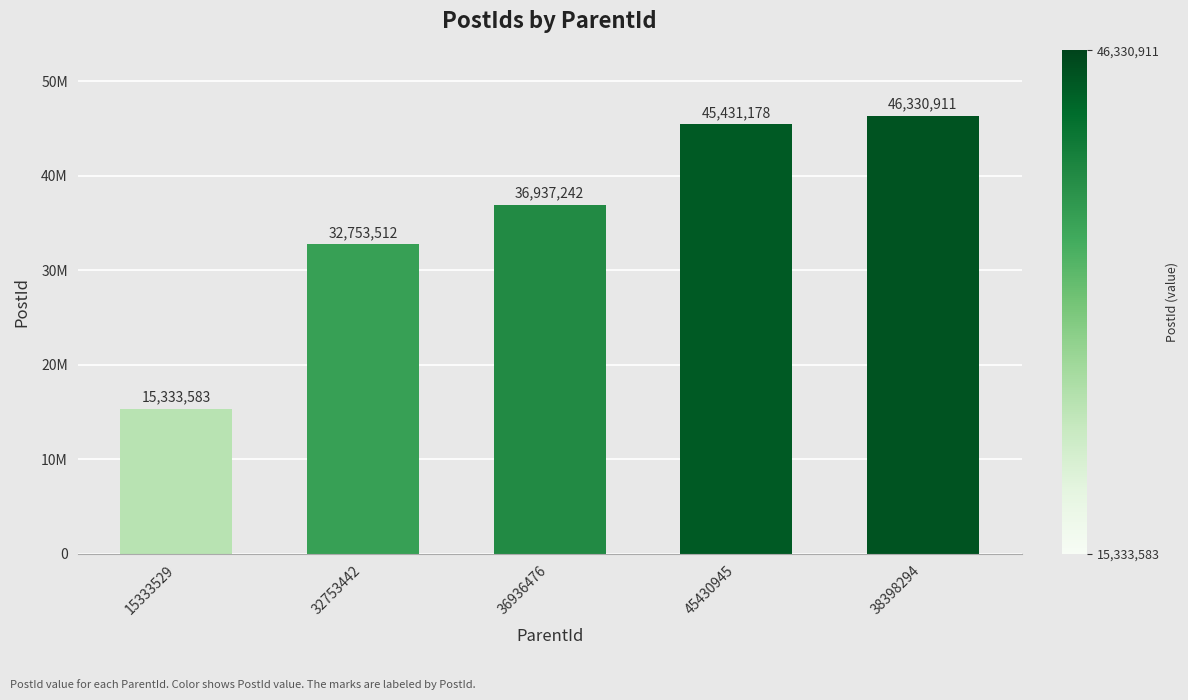

Reading left to right, transcribe all the data shown in this chart.

15333529=15333583	32753442=32753512	36936476=36937242	45430945=45431178	38398294=46330911